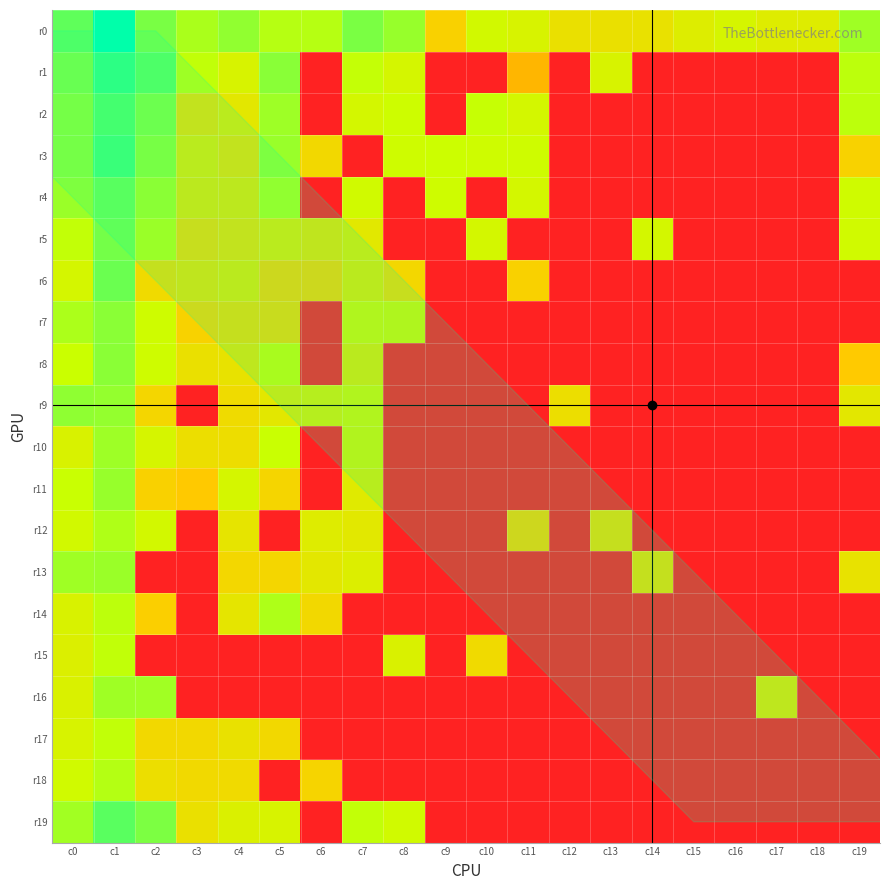

Reading left to right, transcribe all the data shown in this chart.

r0: c0=28.1	c1=31.8	c2=27.1	c3=25.1	c4=26.1	c5=24.7	c6=24.7	c7=27.0	c8=25.9	c9=16.8	c10=23.0	c11=22.1	c12=19.2	c13=19.2	c14=19.3	c15=21.1	c16=22.4	c17=21.0	c18=21.0	c19=25.6
r1: c0=26.8	c1=29.7	c2=28.1	c3=24.3	c4=22.1	c5=26.5	c6=0.0	c7=24.1	c8=22.5	c9=0.0	c10=0.0	c11=14.2	c12=0.0	c13=22.1	c14=0.0	c15=0.0	c16=0.0	c17=0.0	c18=0.0	c19=24.4
r2: c0=26.2	c1=28.5	c2=26.6	c3=18.6	c4=20.2	c5=25.6	c6=0.0	c7=22.7	c8=23.6	c9=0.0	c10=24.1	c11=22.7	c12=0.0	c13=0.0	c14=0.0	c15=0.0	c16=0.0	c17=0.0	c18=0.0	c19=24.5
r3: c0=26.2	c1=29.1	c2=26.1	c3=20.2	c4=18.6	c5=25.8	c6=17.8	c7=0.0	c8=23.4	c9=23.8	c10=23.4	c11=23.4	c12=0.0	c13=0.0	c14=0.0	c15=0.0	c16=0.0	c17=0.0	c18=0.0	c19=17.0
r4: c0=25.8	c1=27.6	c2=25.2	c3=19.9	c4=19.8	c5=24.9	c6=0.0	c7=23.1	c8=0.0	c9=23.4	c10=0.0	c11=22.7	c12=0.0	c13=0.0	c14=0.0	c15=0.0	c16=0.0	c17=0.0	c18=0.0	c19=23.3
r5: c0=24.2	c1=27.2	c2=24.5	c3=17.7	c4=18.7	c5=20.2	c6=19.1	c7=20.4	c8=0.0	c9=0.0	c10=22.7	c11=0.0	c12=0.0	c13=0.0	c14=22.7	c15=0.0	c16=0.0	c17=0.0	c18=0.0	c19=23.2
r6: c0=22.6	c1=27.6	c2=18.2	c3=19.0	c4=20.1	c5=16.6	c6=16.7	c7=20.1	c8=17.7	c9=0.0	c10=0.0	c11=16.8	c12=0.0	c13=0.0	c14=0.0	c15=0.0	c16=0.0	c17=0.0	c18=0.0	c19=0.0
r7: c0=25.1	c1=26.4	c2=23.4	c3=16.9	c4=18.0	c5=17.4	c6=0.0	c7=22.1	c8=22.2	c9=0.0	c10=0.0	c11=0.0	c12=0.0	c13=0.0	c14=0.0	c15=0.0	c16=0.0	c17=0.0	c18=0.0	c19=0.0
r8: c0=23.9	c1=26.4	c2=23.5	c3=19.1	c4=19.4	c5=23.3	c6=0.0	c7=20.0	c8=0.0	c9=0.0	c10=0.0	c11=0.0	c12=0.0	c13=0.0	c14=0.0	c15=0.0	c16=0.0	c17=0.0	c18=0.0	c19=15.8
r9: c0=26.2	c1=26.0	c2=17.5	c3=0.0	c4=18.4	c5=20.3	c6=20.9	c7=22.0	c8=0.0	c9=0.0	c10=0.0	c11=0.0	c12=18.7	c13=0.0	c14=0.0	c15=0.0	c16=0.0	c17=0.0	c18=0.0	c19=20.2
r10: c0=21.9	c1=25.7	c2=22.4	c3=18.8	c4=18.7	c5=23.9	c6=0.0	c7=21.8	c8=0.0	c9=0.0	c10=0.0	c11=0.0	c12=0.0	c13=0.0	c14=0.0	c15=0.0	c16=0.0	c17=0.0	c18=0.0	c19=0.0
r11: c0=23.9	c1=25.9	c2=16.8	c3=15.7	c4=22.5	c5=17.4	c6=0.0	c7=20.7	c8=0.0	c9=0.0	c10=0.0	c11=0.0	c12=0.0	c13=0.0	c14=0.0	c15=0.0	c16=0.0	c17=0.0	c18=0.0	c19=0.0
r12: c0=22.9	c1=25.0	c2=22.8	c3=0.0	c4=19.7	c5=0.0	c6=21.1	c7=20.4	c8=0.0	c9=0.0	c10=0.0	c11=16.4	c12=0.0	c13=18.1	c14=0.0	c15=0.0	c16=0.0	c17=0.0	c18=0.0	c19=0.0
r13: c0=25.6	c1=25.8	c2=0.0	c3=0.0	c4=17.7	c5=17.5	c6=20.2	c7=21.3	c8=0.0	c9=0.0	c10=0.0	c11=0.0	c12=0.0	c13=0.0	c14=18.2	c15=0.0	c16=0.0	c17=0.0	c18=0.0	c19=19.4
r14: c0=21.9	c1=24.5	c2=16.5	c3=0.0	c4=19.9	c5=25.0	c6=17.9	c7=0.0	c8=0.0	c9=0.0	c10=0.0	c11=0.0	c12=0.0	c13=0.0	c14=0.0	c15=0.0	c16=0.0	c17=0.0	c18=0.0	c19=0.0
r15: c0=21.5	c1=24.3	c2=0.0	c3=0.0	c4=0.0	c5=0.0	c6=0.0	c7=0.0	c8=21.8	c9=0.0	c10=18.1	c11=0.0	c12=0.0	c13=0.0	c14=0.0	c15=0.0	c16=0.0	c17=0.0	c18=0.0	c19=0.0
r16: c0=21.7	c1=25.6	c2=25.5	c3=0.0	c4=0.0	c5=0.0	c6=0.0	c7=0.0	c8=0.0	c9=0.0	c10=0.0	c11=0.0	c12=0.0	c13=0.0	c14=0.0	c15=0.0	c16=0.0	c17=19.4	c18=0.0	c19=0.0
r17: c0=22.0	c1=24.3	c2=17.8	c3=17.9	c4=19.3	c5=17.8	c6=0.0	c7=0.0	c8=0.0	c9=0.0	c10=0.0	c11=0.0	c12=0.0	c13=0.0	c14=0.0	c15=0.0	c16=0.0	c17=0.0	c18=0.0	c19=0.0
r18: c0=23.1	c1=24.8	c2=18.8	c3=18.0	c4=18.2	c5=0.0	c6=17.2	c7=0.0	c8=0.0	c9=0.0	c10=0.0	c11=0.0	c12=0.0	c13=0.0	c14=0.0	c15=0.0	c16=0.0	c17=0.0	c18=0.0	c19=0.0
r19: c0=25.4	c1=28.3	c2=27.0	c3=19.1	c4=21.7	c5=22.1	c6=0.0	c7=24.2	c8=23.2	c9=0.0	c10=0.0	c11=0.0	c12=0.0	c13=0.0	c14=0.0	c15=0.0	c16=0.0	c17=0.0	c18=0.0	c19=0.0